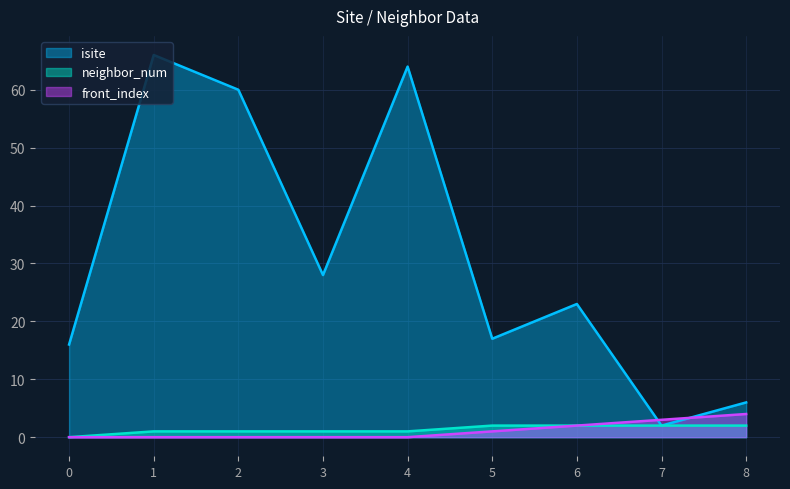

At which label does isite reach its peak?

1